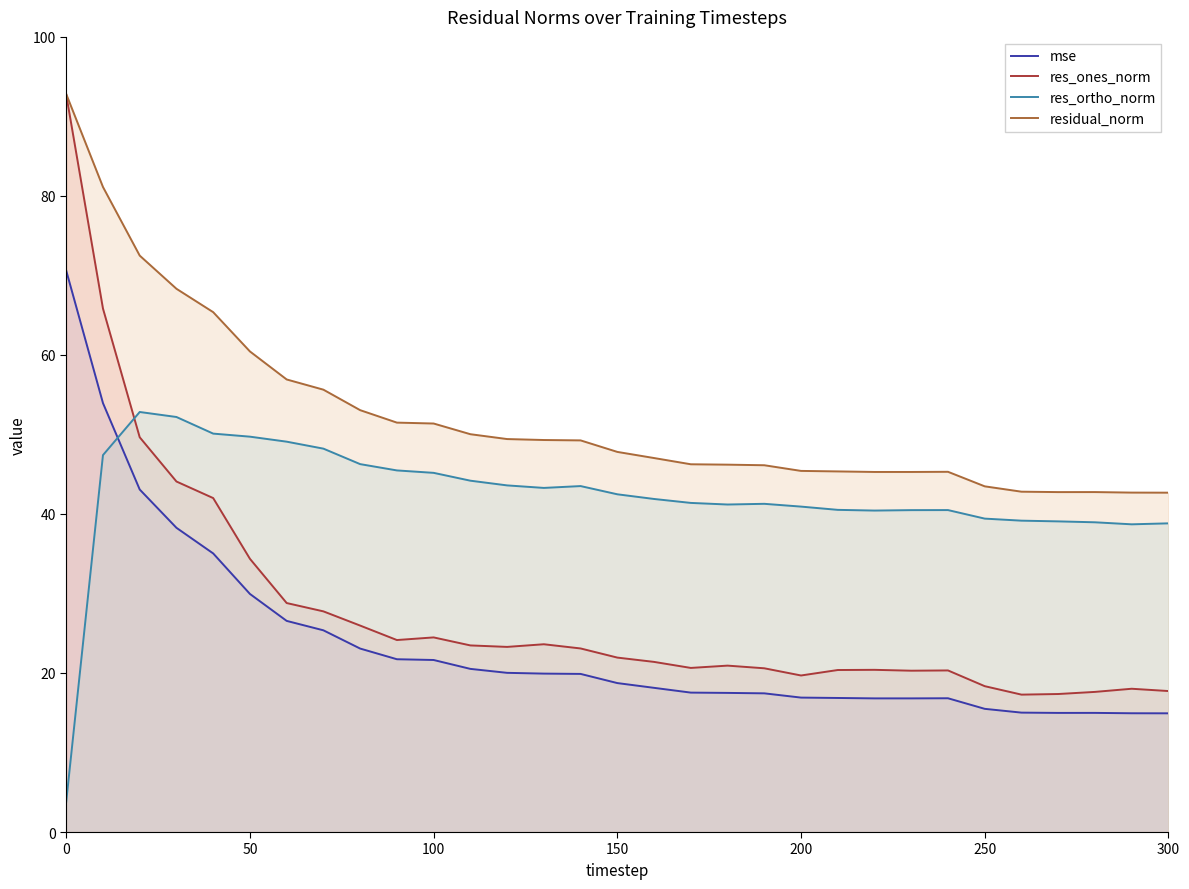

What is the greatest value displayed?

92.8